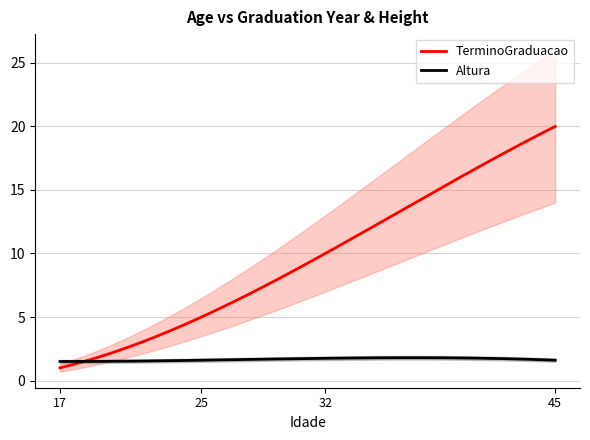

What are all the series names shown in the legend?

TerminoGraduacao, Altura